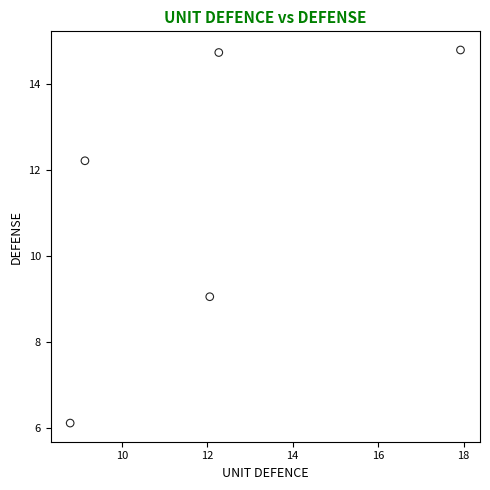

What Y value in the scatter plot is closest to 10?

9.1